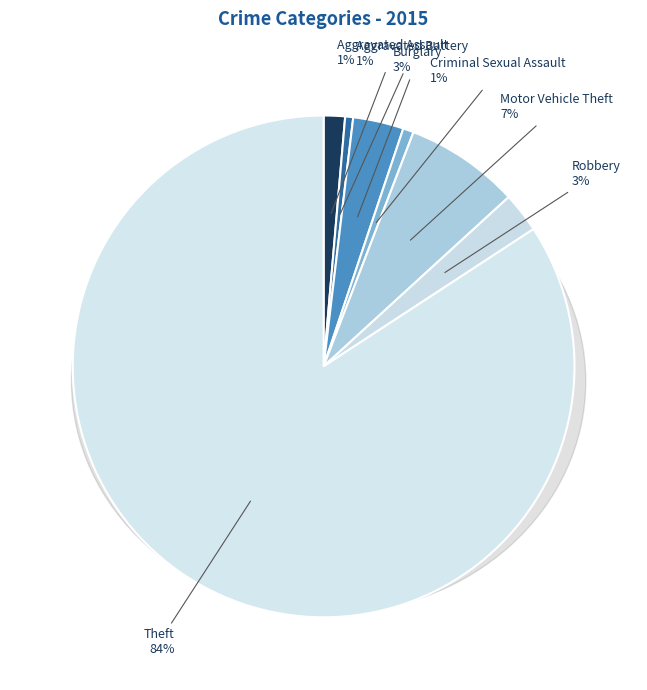

How many segments does this pie chart have?

7